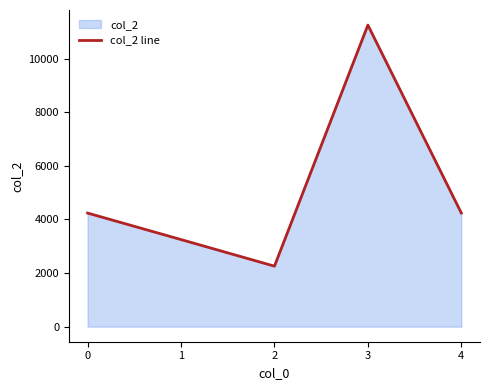

Does the chart have visible grid lines?

No